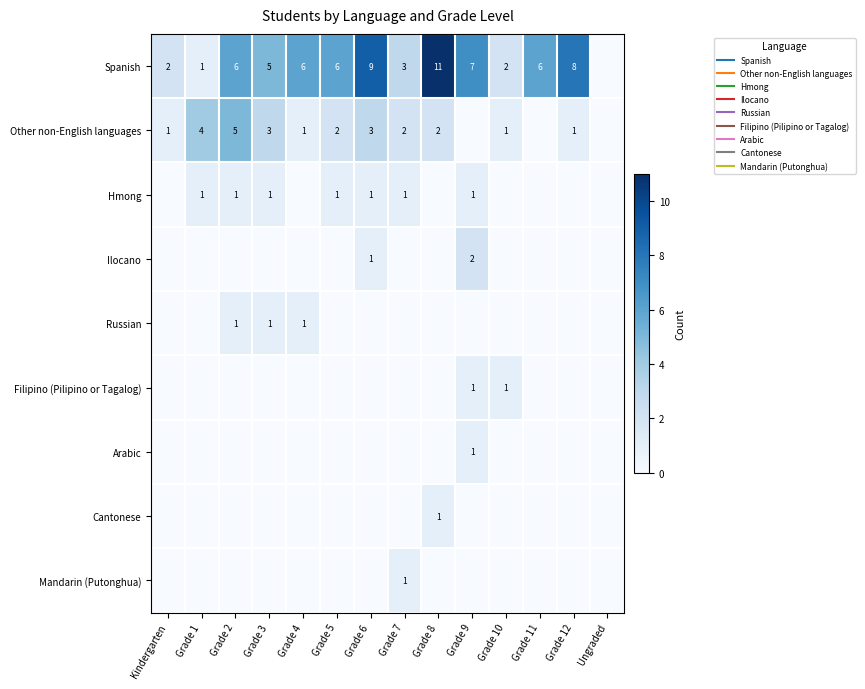

The Other non-English languages series shows 3 at Grade 7. True or false?

False